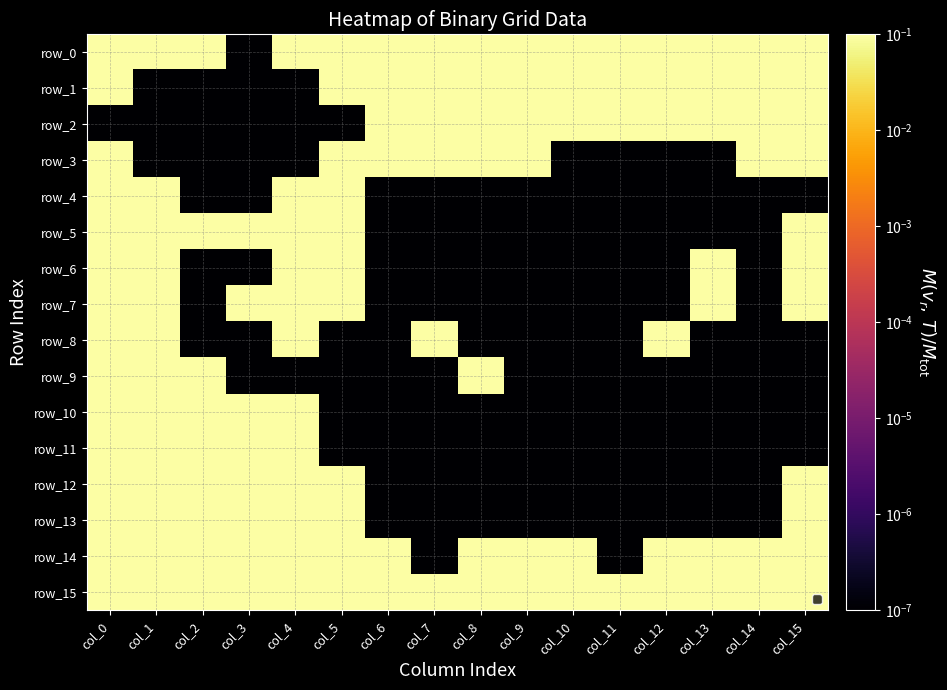

Count the number of data series in this chart.

16